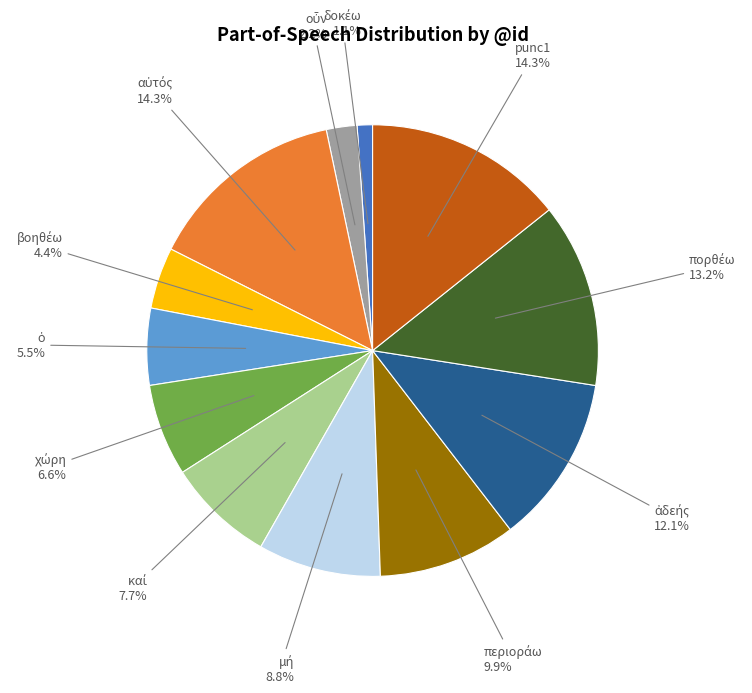

Is there any slice that represents more than half of the pie?

No